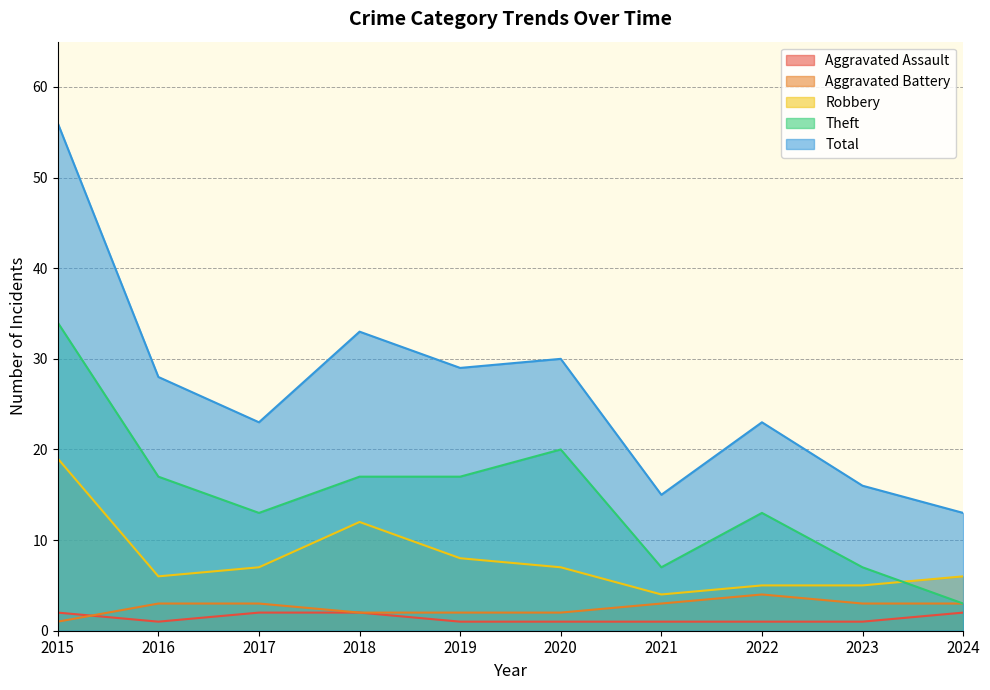

How many data points does each series have?

10